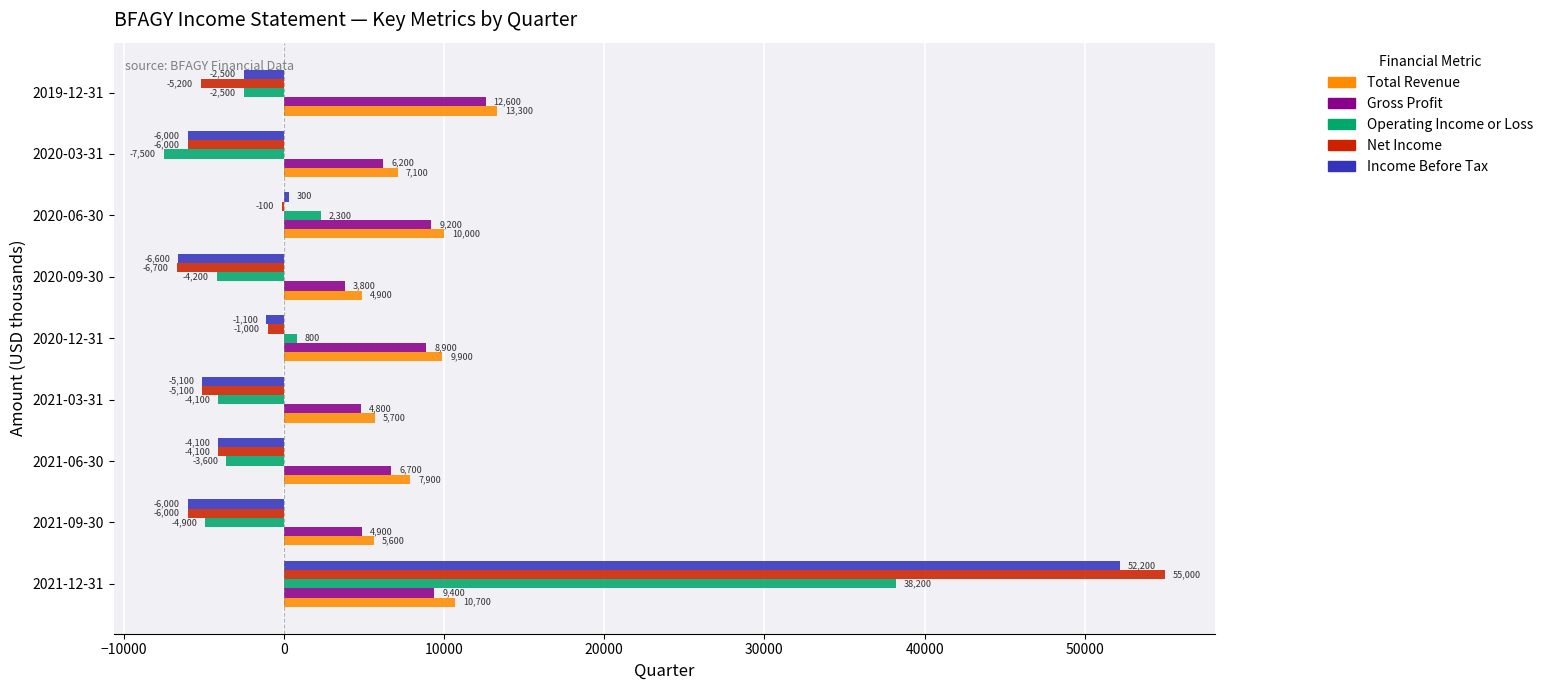

What is the sum of the Income Before Tax values at 2021-06-30 and 2020-03-31?

-10100